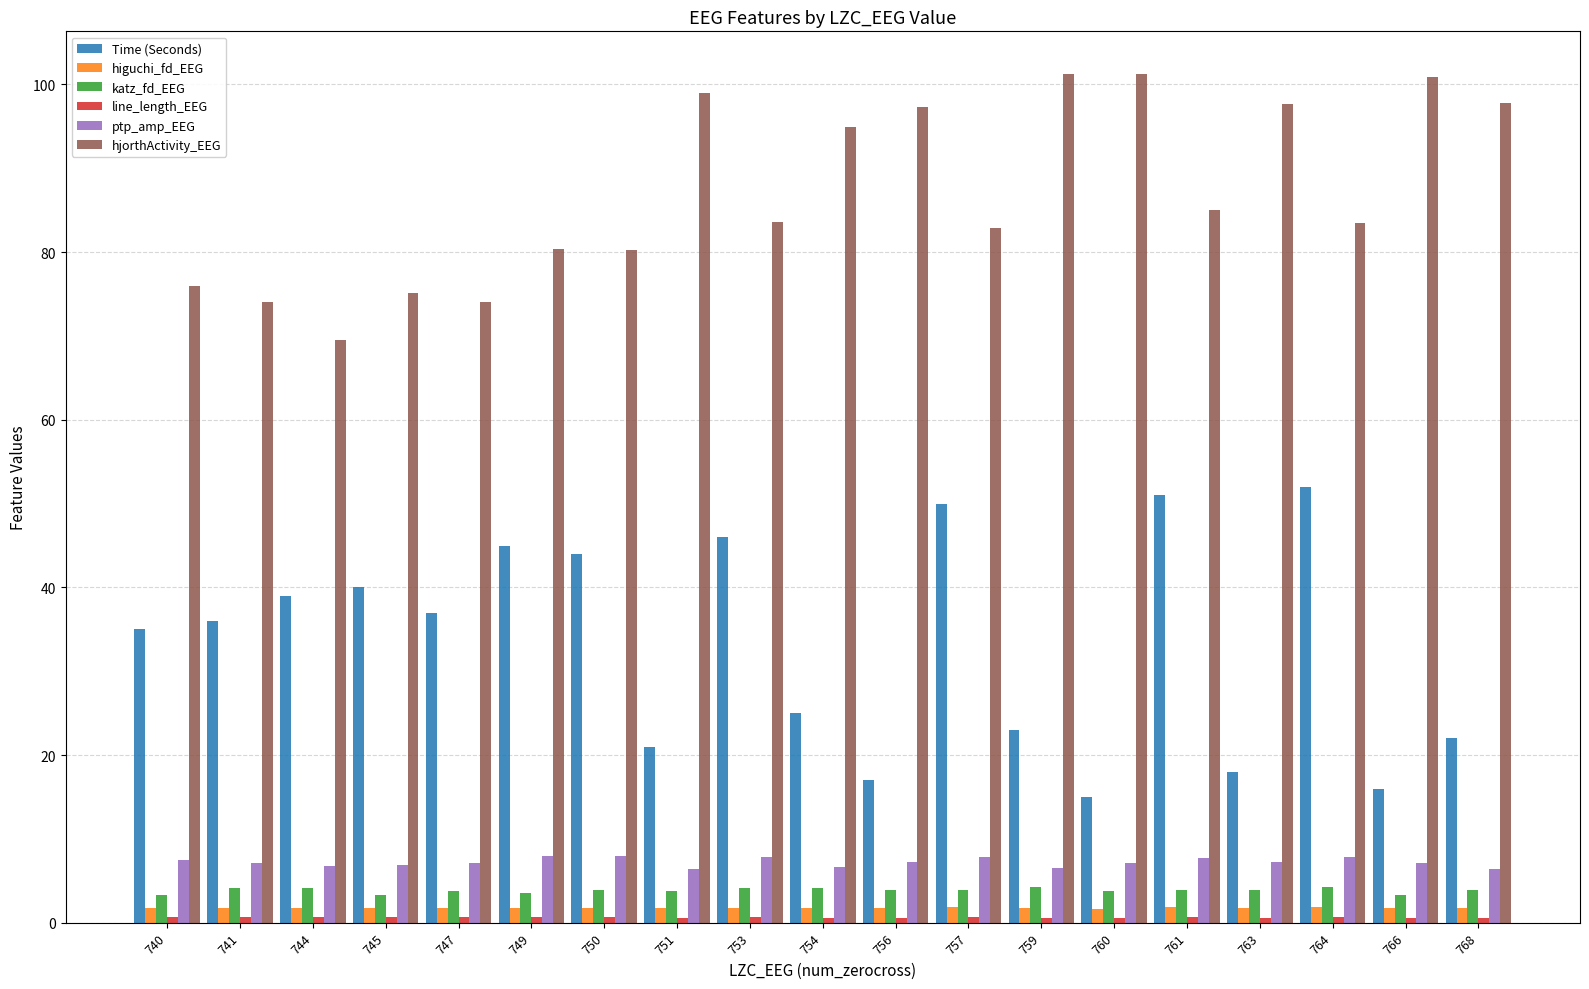

At how many categories does at least one series exceed 68?

19